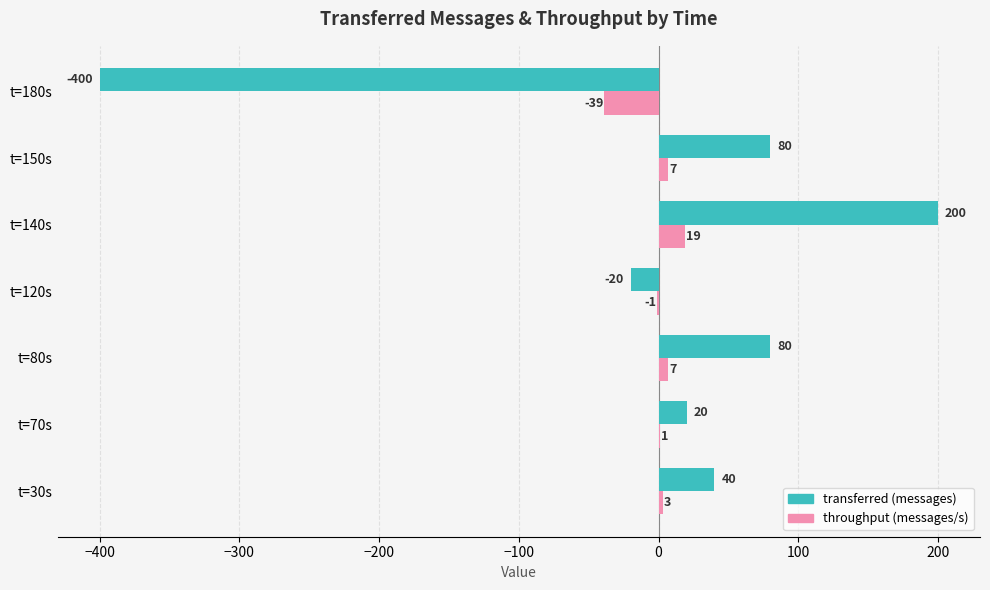

How many positive values does the throughput (messages/s) series have?

5